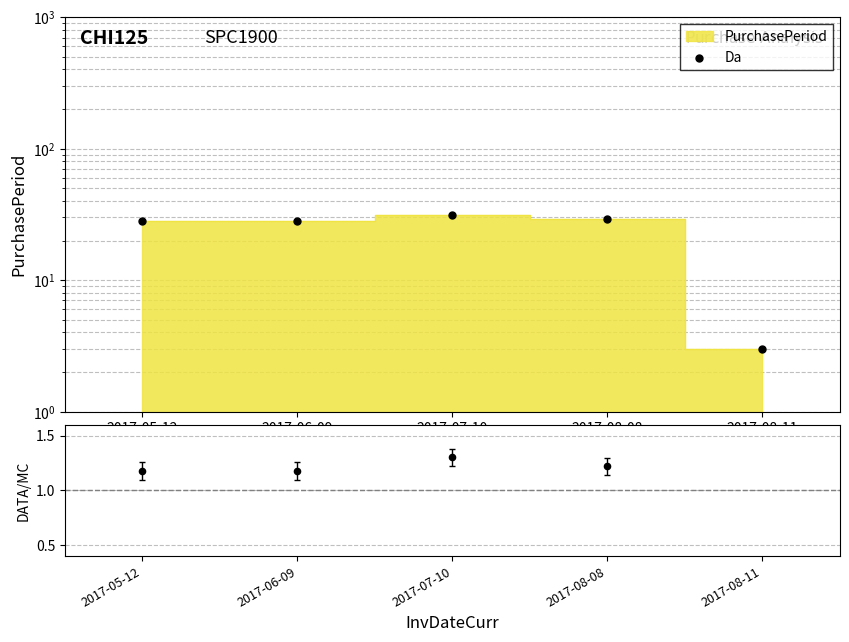

What is the ratio of the value at 2017-08-08 to the value at 2017-08-11?

9.7